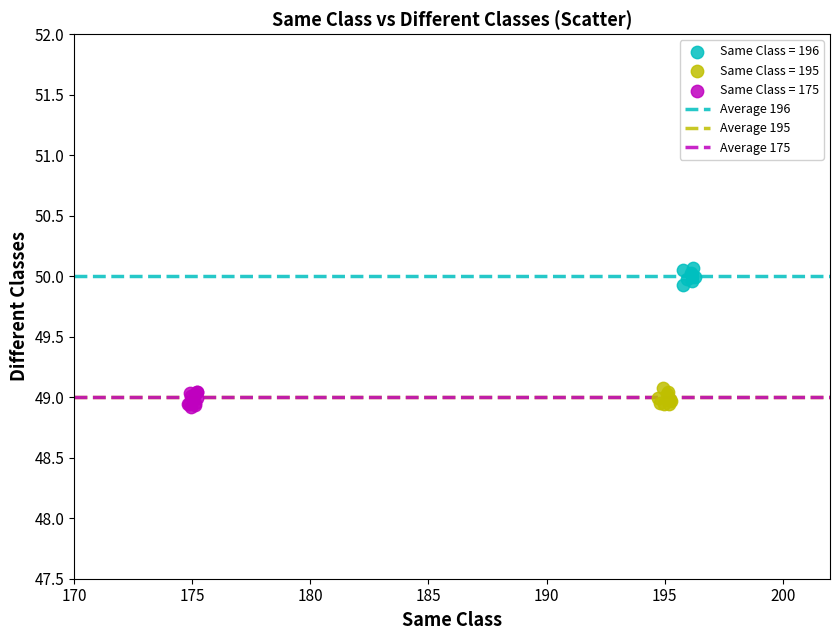

Which series reaches the maximum Y coordinate?

Same Class = 196